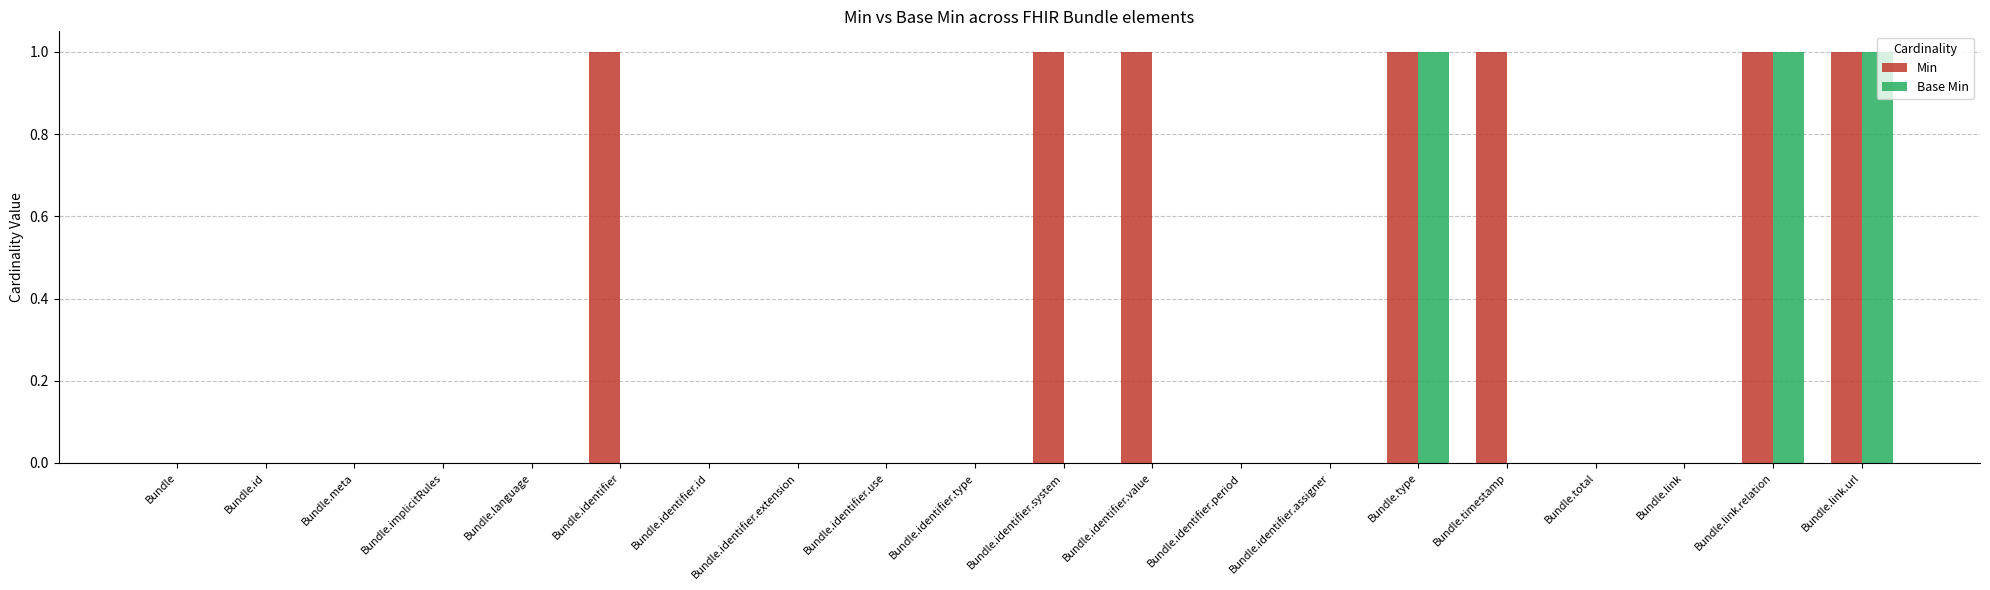

Which series changed the most between Bundle.identifier.type and Bundle.timestamp?

Min